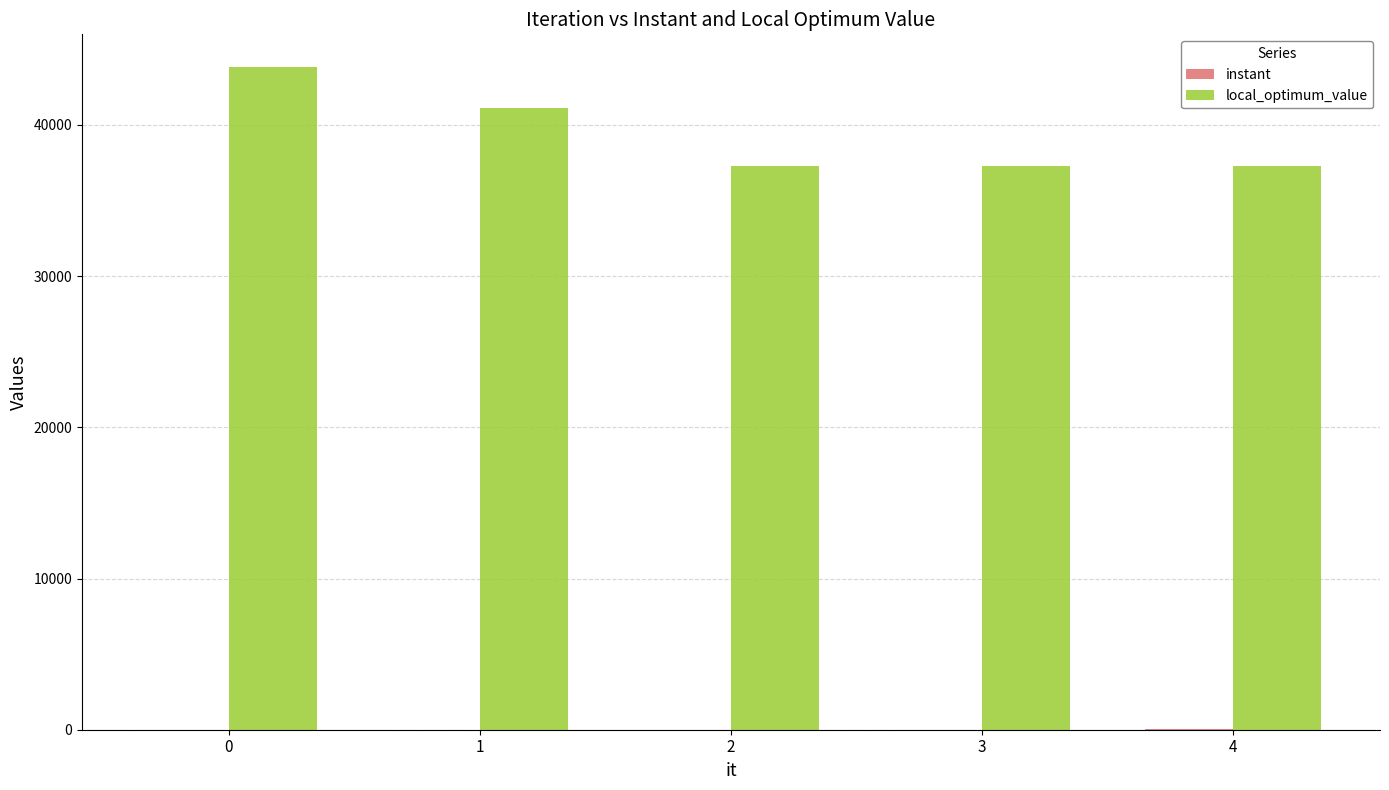

The value of local_optimum_value at 3 is 51515.1. True or false?

False